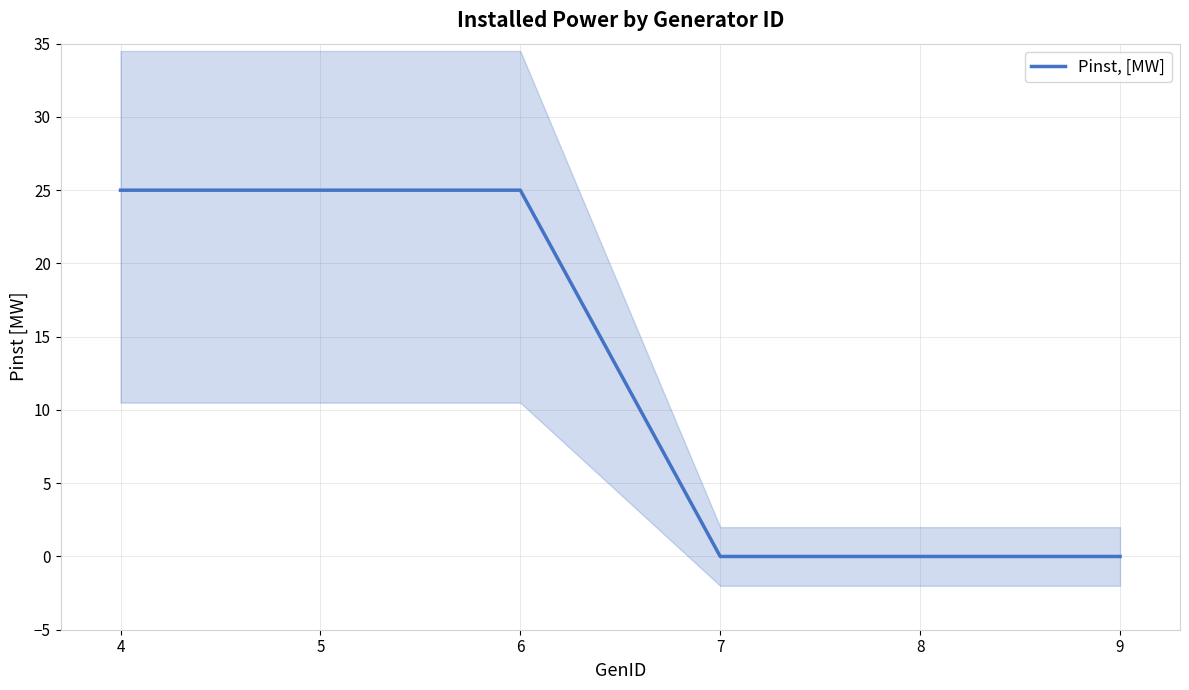

Rank the categories by value from lowest to highest.

7, 8, 9, 4, 5, 6